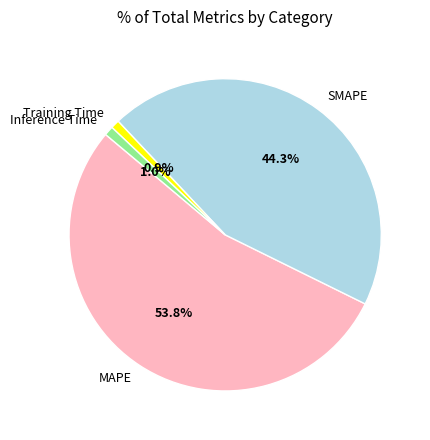

Which slice represents more than half of the pie?

MAPE